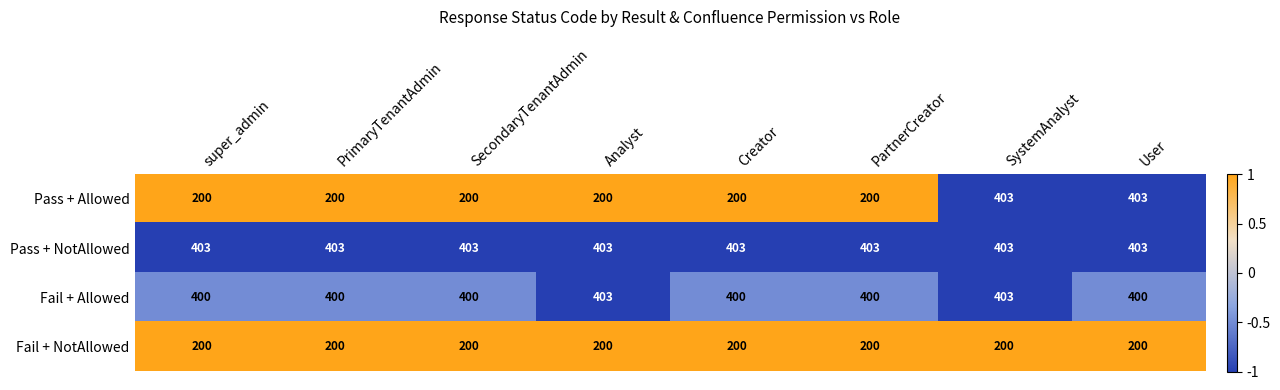

The value of Fail + Allowed at Creator is 400. True or false?

True